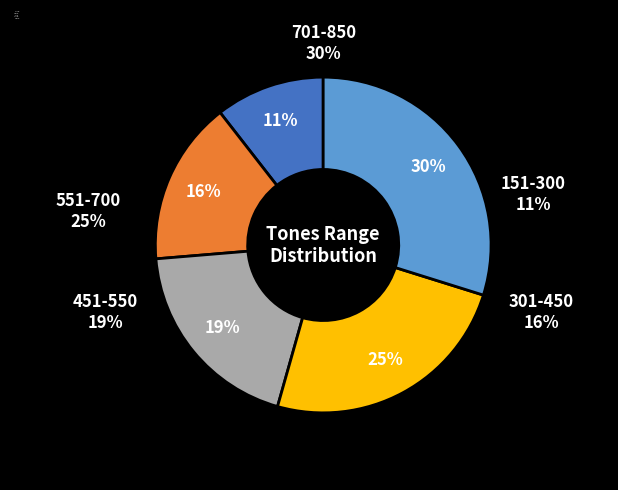

Do 301-450 and 451-550 together represent more than half of the pie?

No